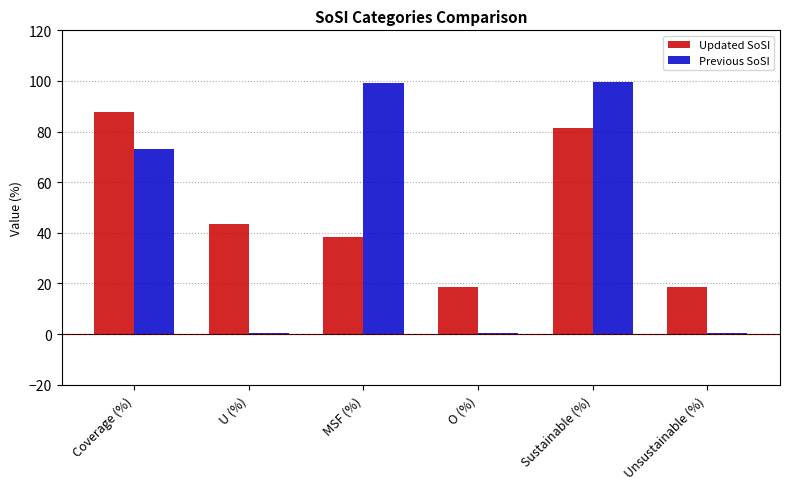

The value of Updated SoSI at O (%) is 18.4. True or false?

True